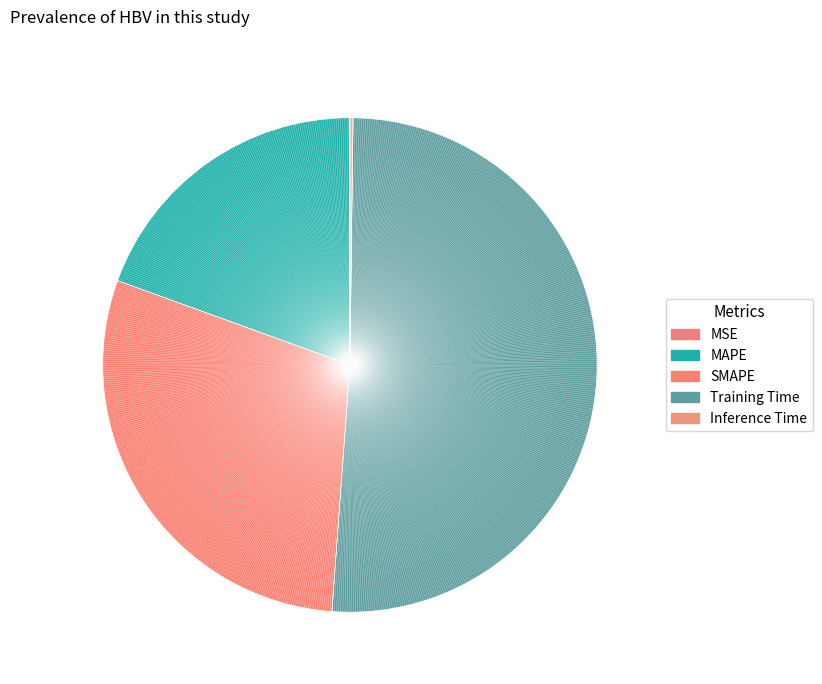

What is the smallest slice in the pie chart?

MSE